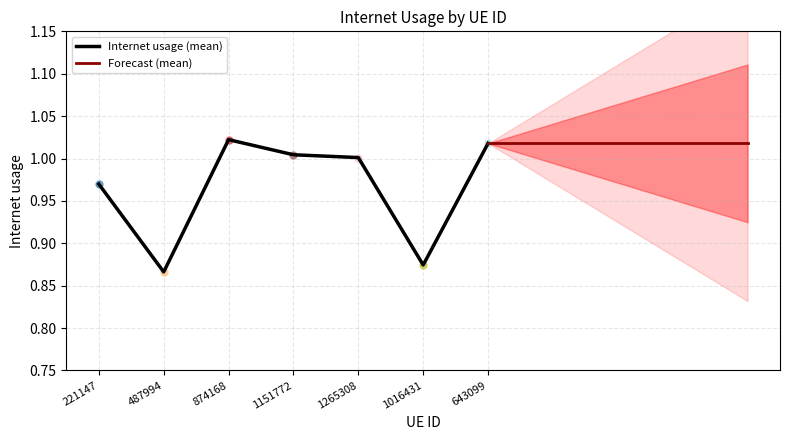

At which category does the data reach its first local peak?

874168